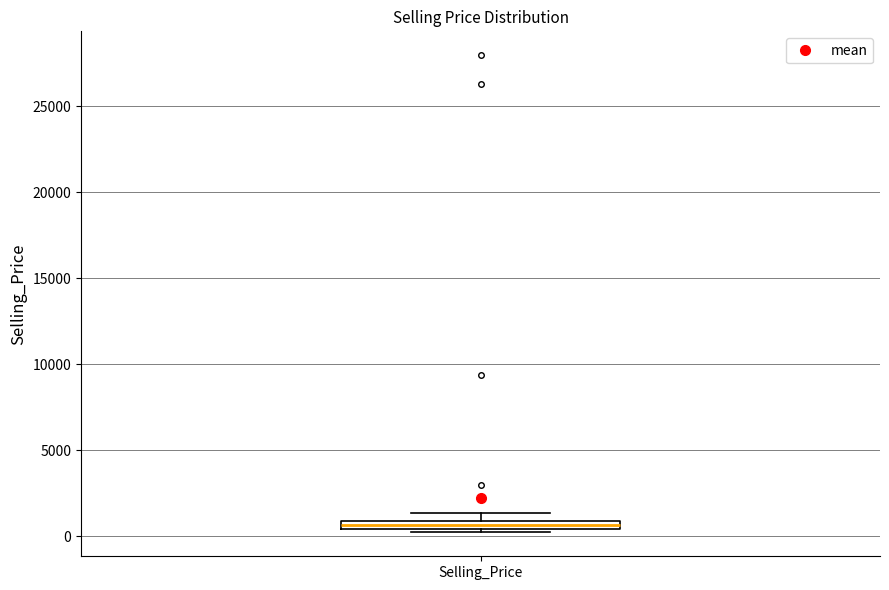

Where is the upper edge of the box for Selling_Price on the y-axis? The values are not printed on the chart, so give them approximately, as read against the axis.

1000